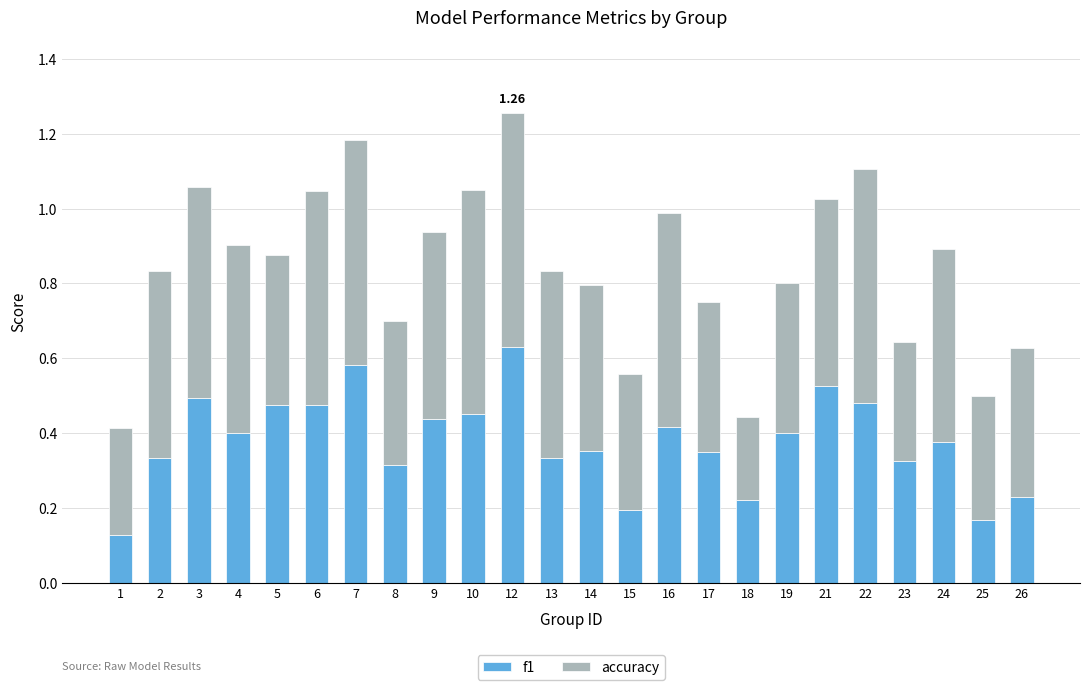

At which category is the sum across all series the highest?

12